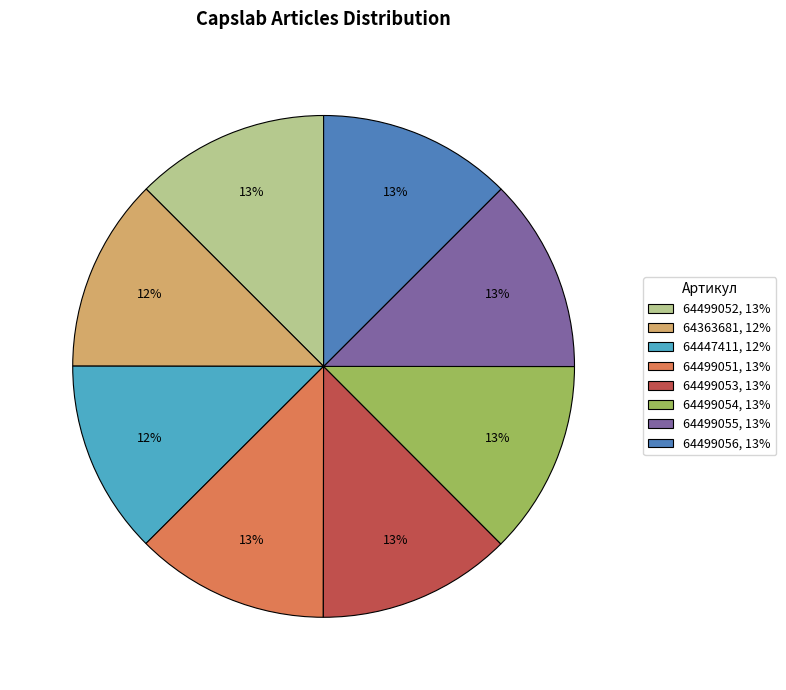

Is there any slice that represents more than half of the pie?

No